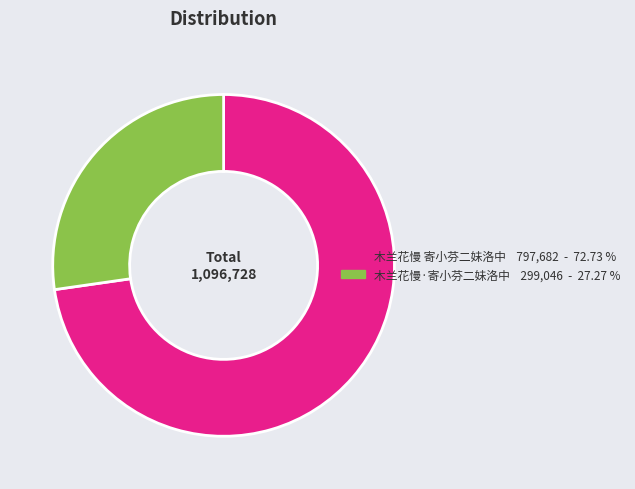

What is the majority slice?

木兰花慢 寄小芬二妹洛中